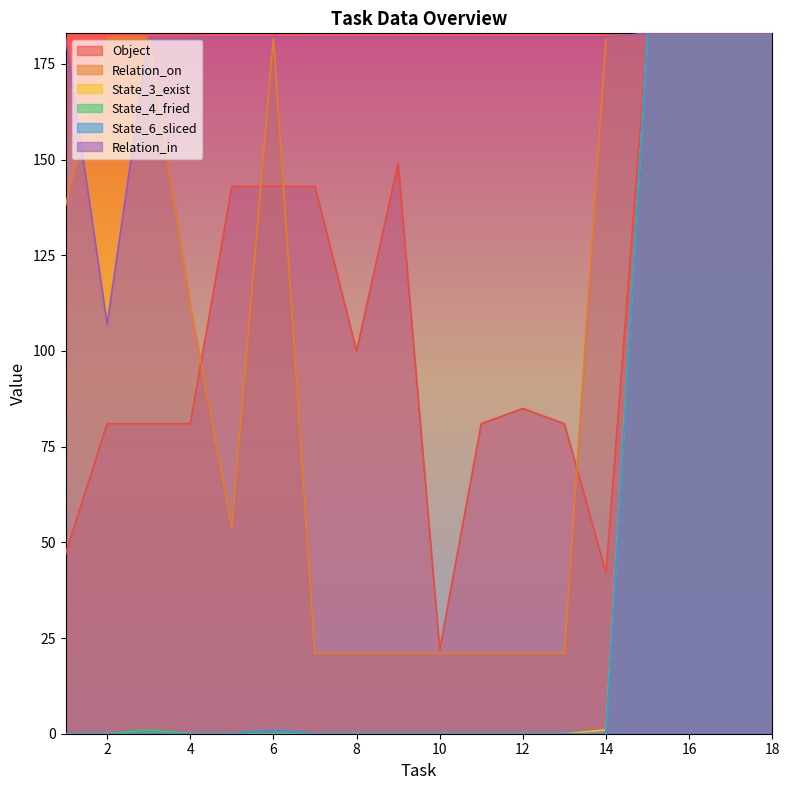

At which label does Relation_in first exceed 182?

15